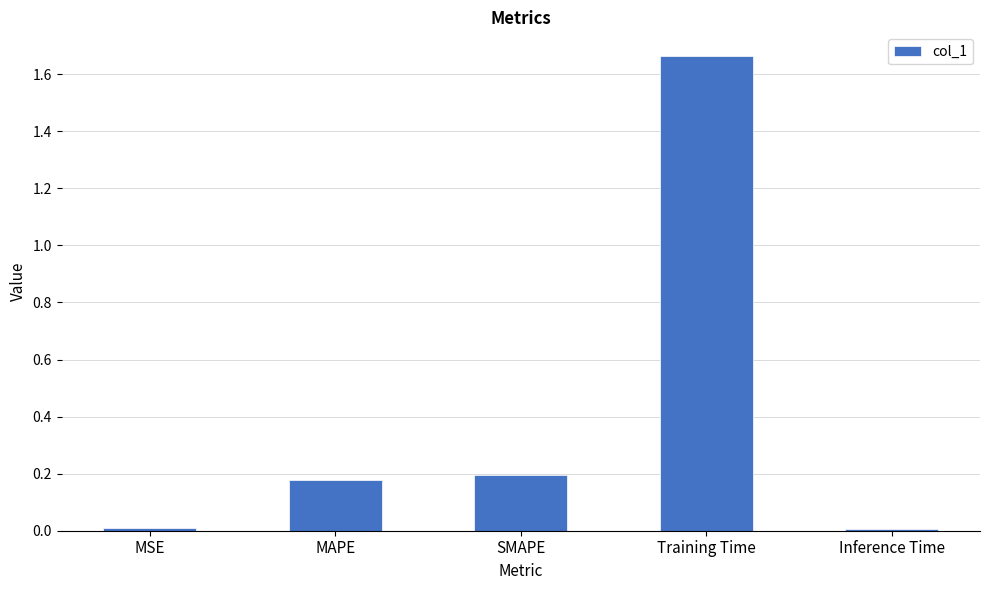

Is it true that the value at MAPE is 0.2?

True